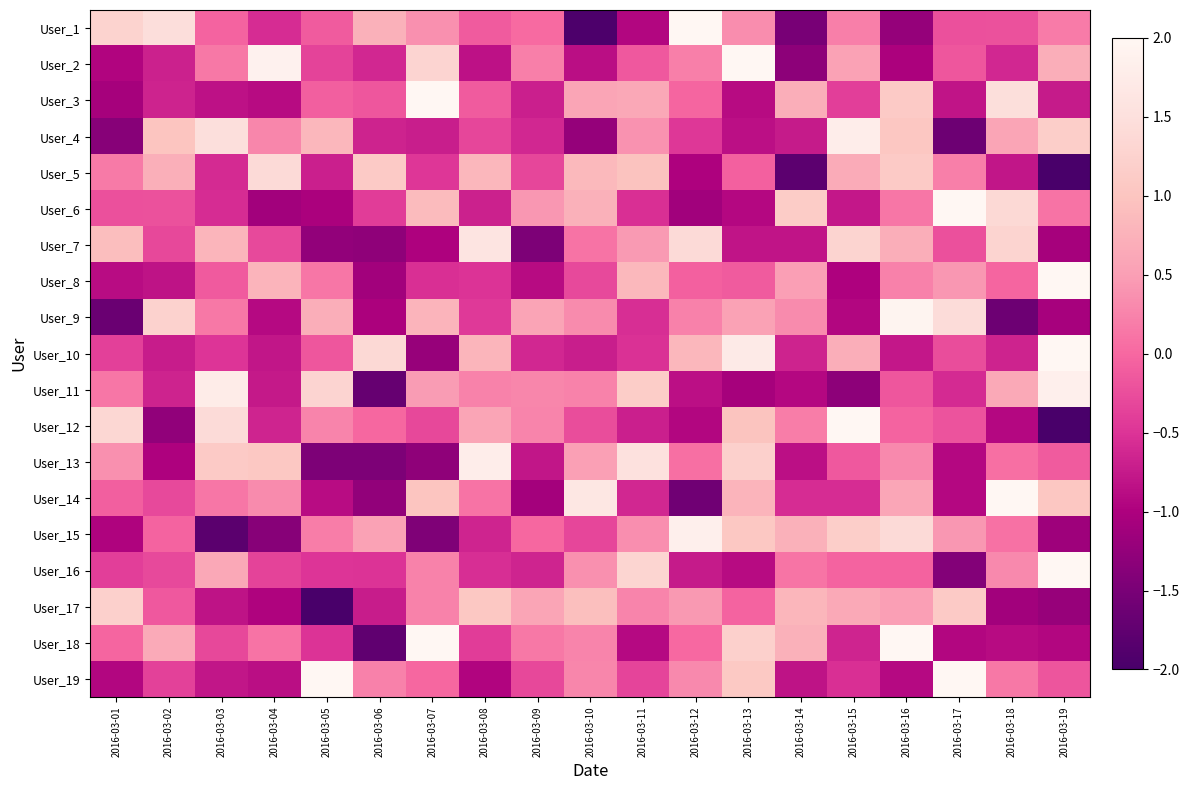

At which category does the chart reach its minimum across all series?

2016-03-05